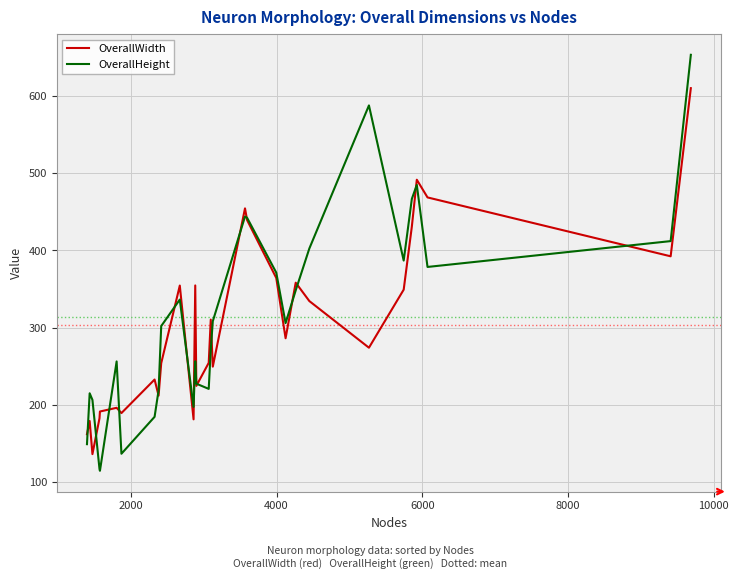

Which series has the widest spread of values?

OverallHeight